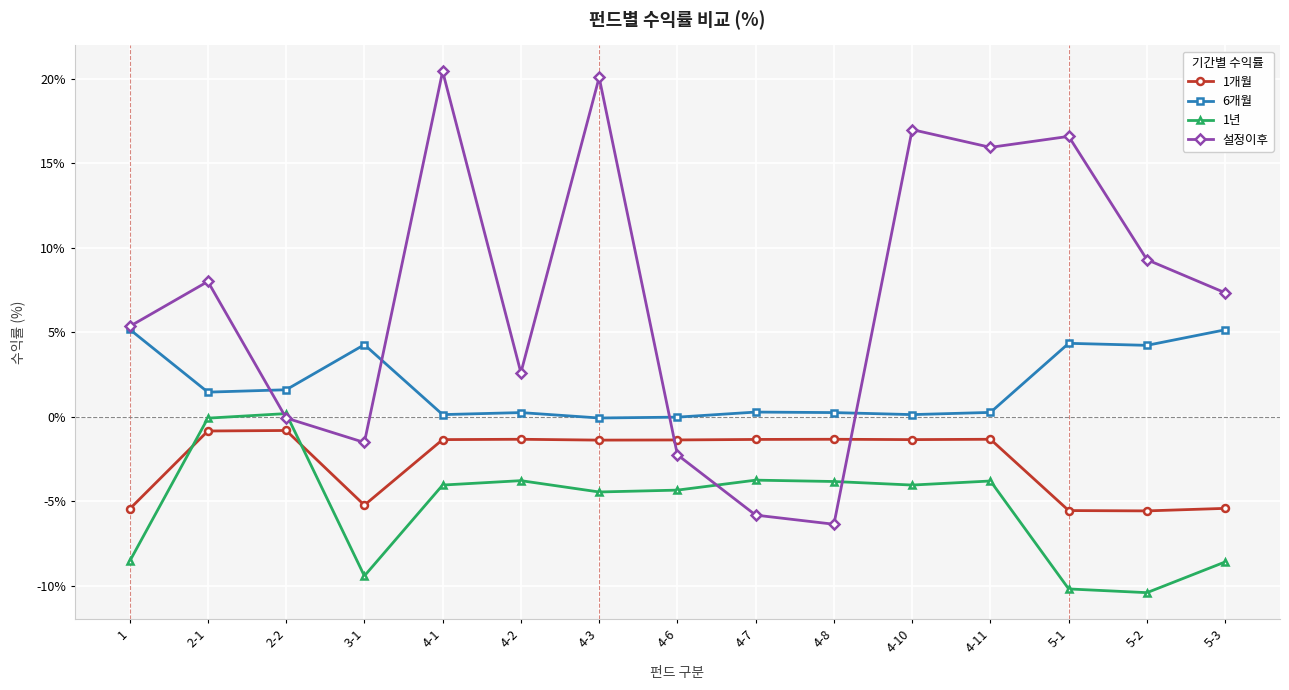

What is the label of the 1st point from the left?

1